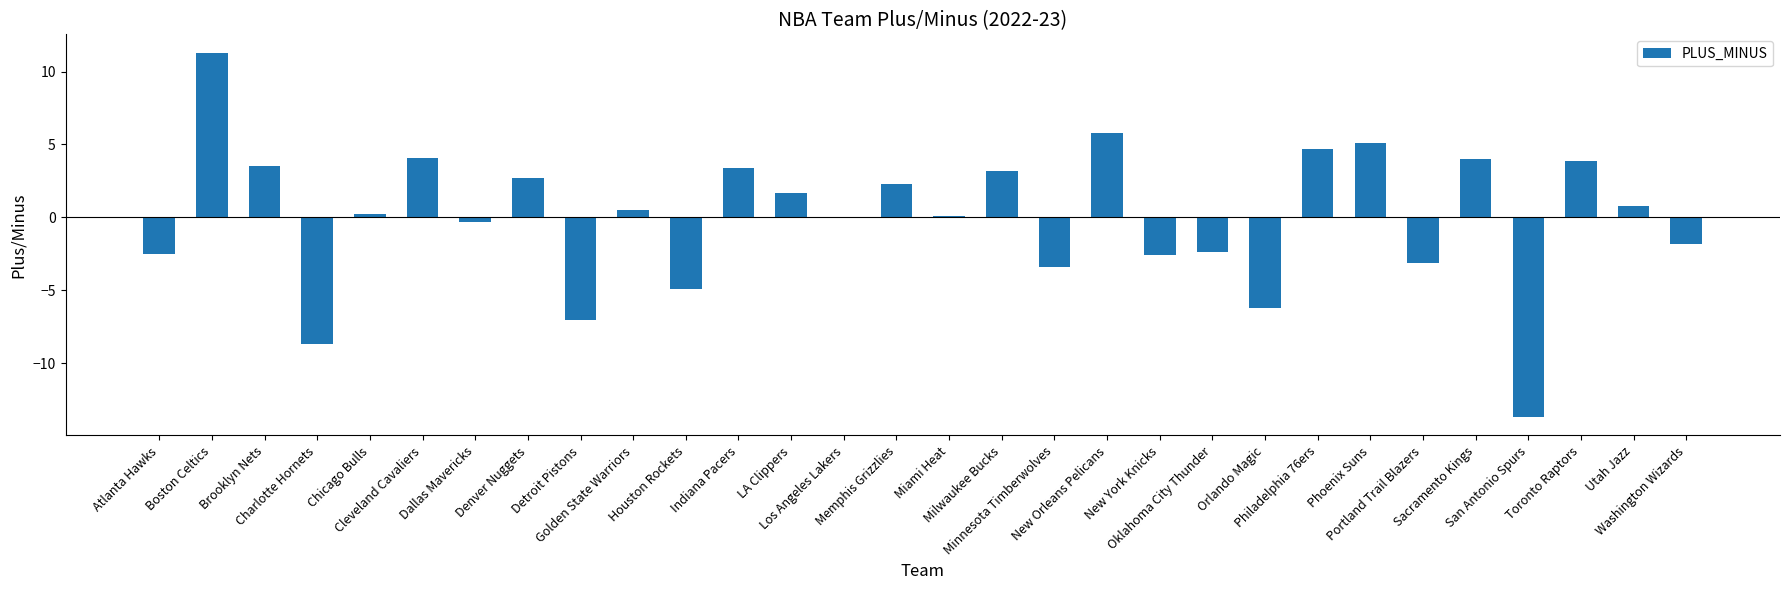

What is the maximum value shown in the chart?

11.3